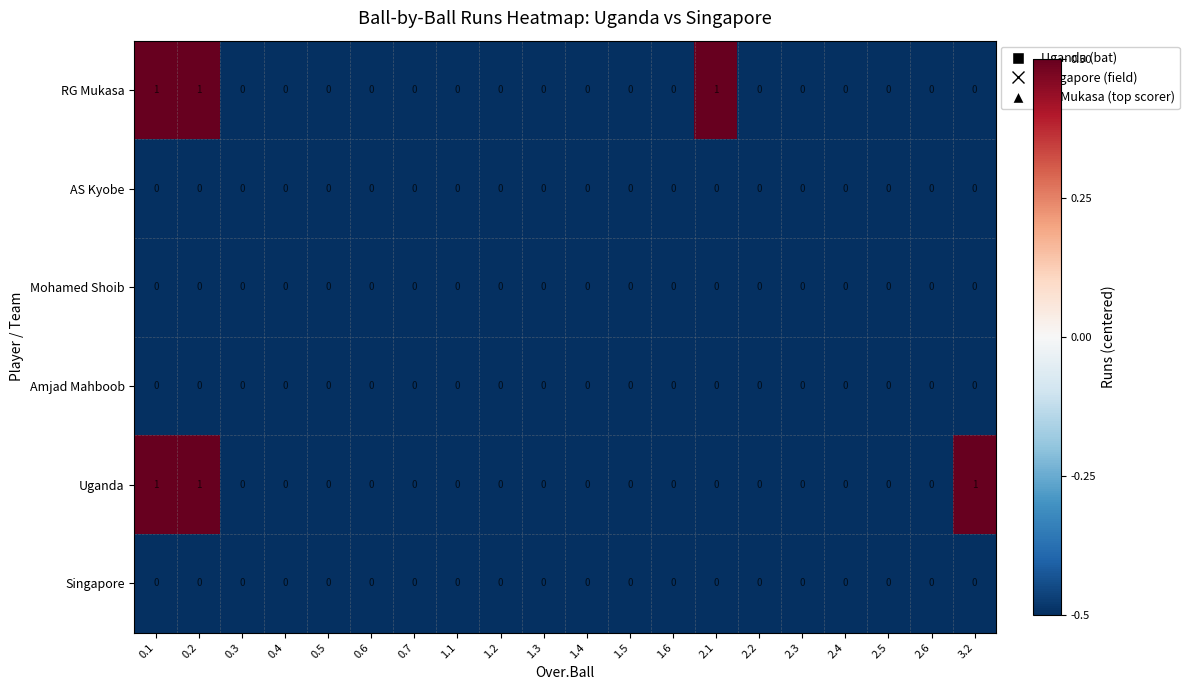

How many distinct data groups are displayed?

6